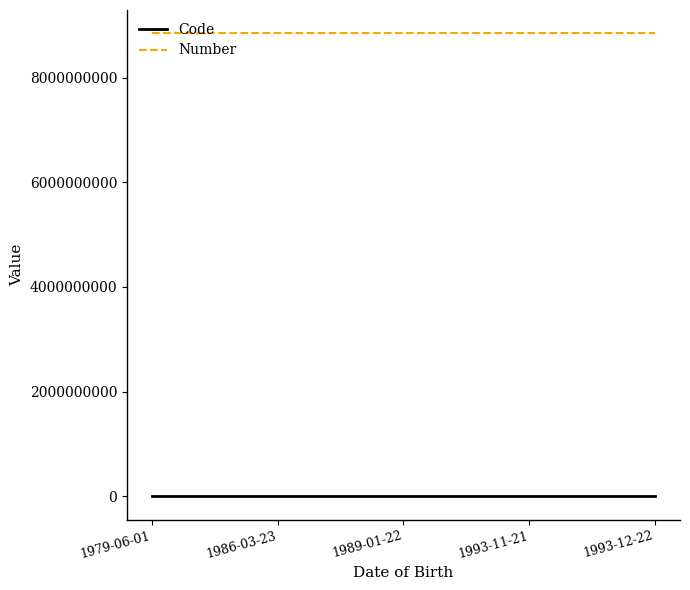

What is the spread (max minus min) of values at 1989-01-22?

8847439153